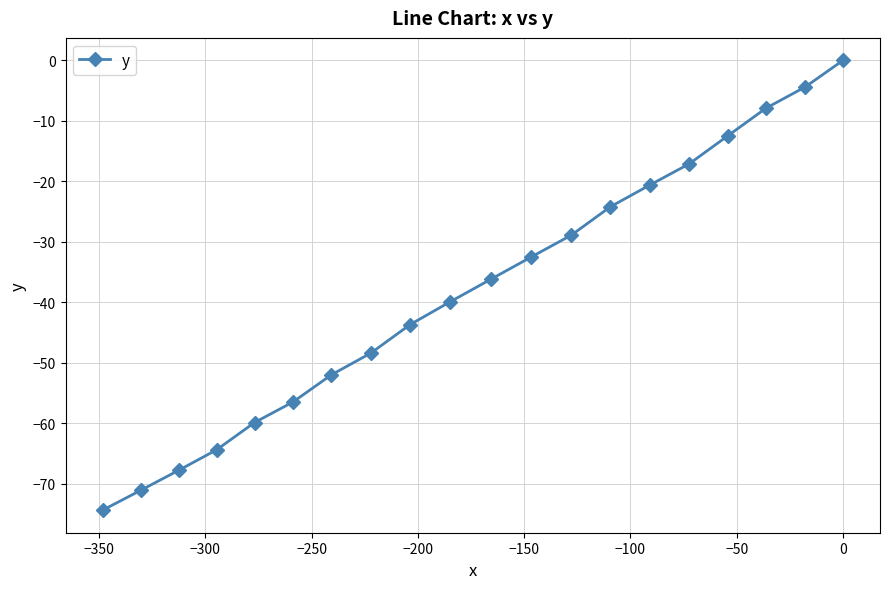

What is the difference between the maximum and minimum values?

74.4